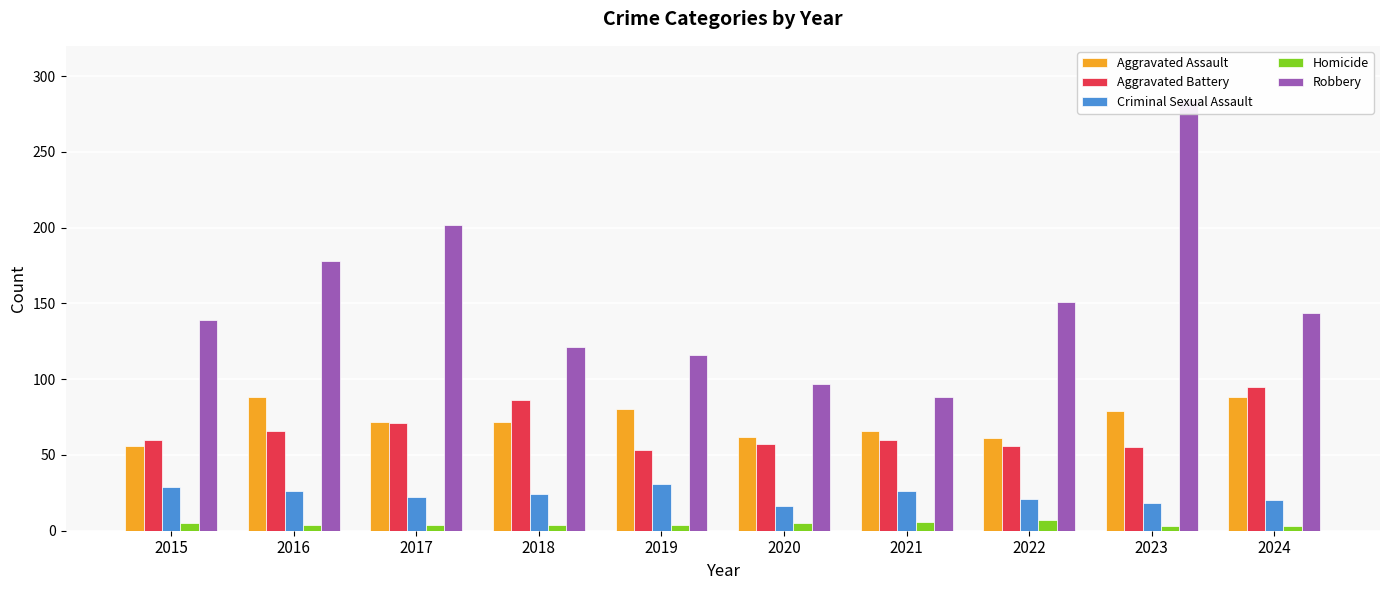

Reading left to right, transcribe all the data shown in this chart.

Aggravated Assault: 56	88	72	72	80	62	66	61	79	88
Aggravated Battery: 60	66	71	86	53	57	60	56	55	95
Criminal Sexual Assault: 29	26	22	24	31	16	26	21	18	20
Homicide: 5	4	4	4	4	5	6	7	3	3
Robbery: 139	178	202	121	116	97	88	151	284	144